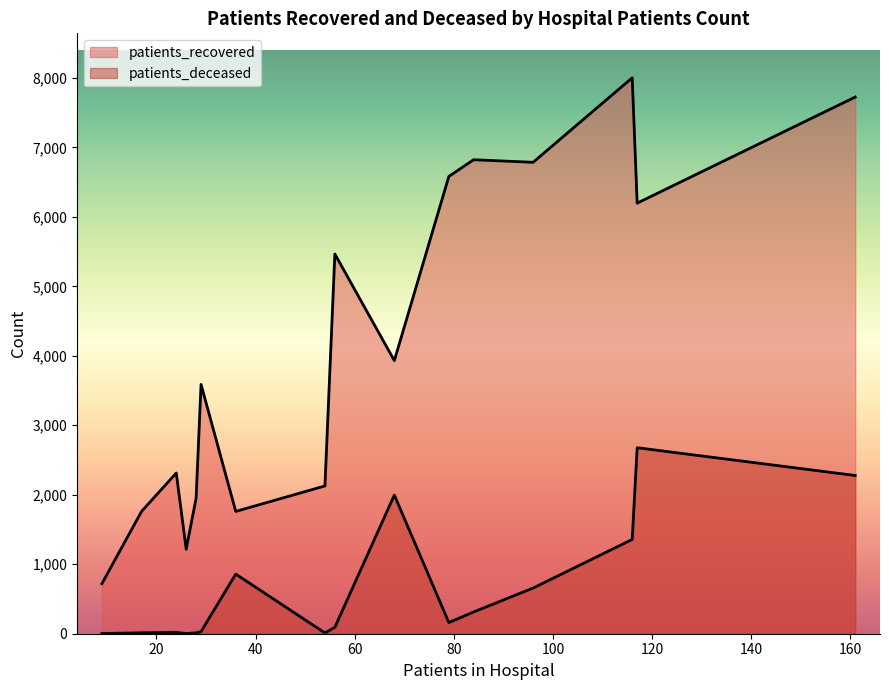

What are all the series names shown in the legend?

patients_recovered, patients_deceased